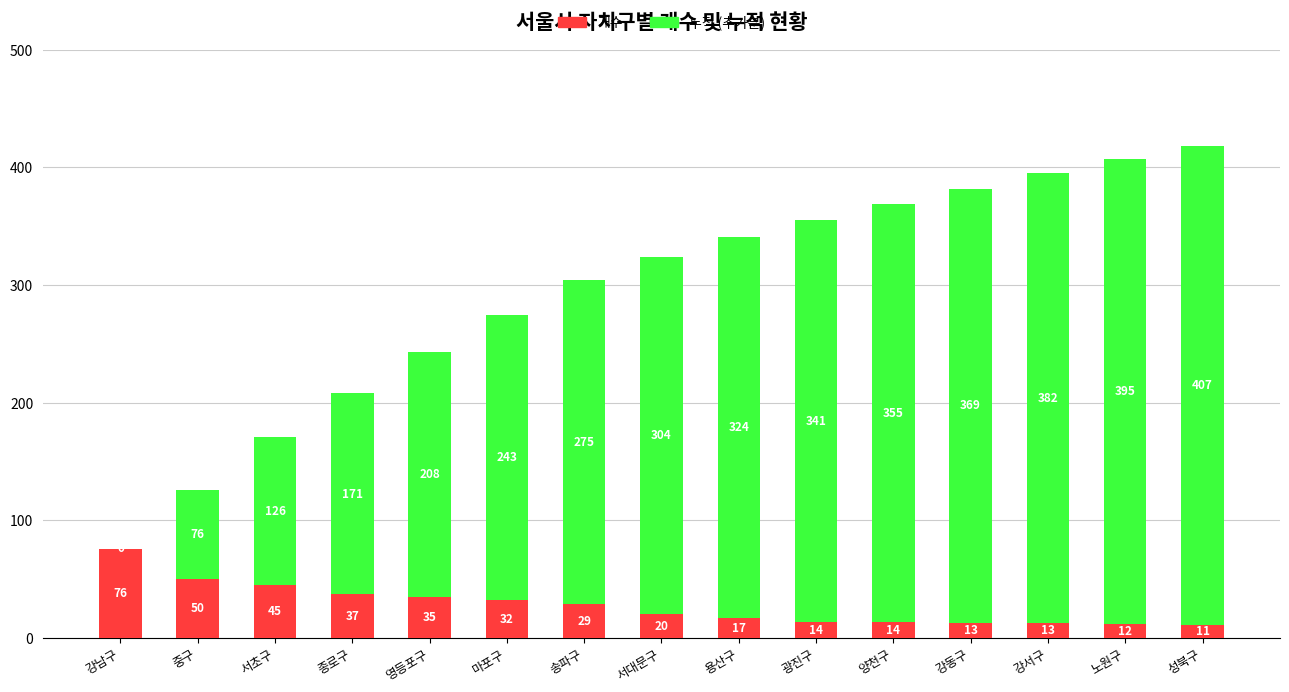

What is the maximum value for 개수?

76